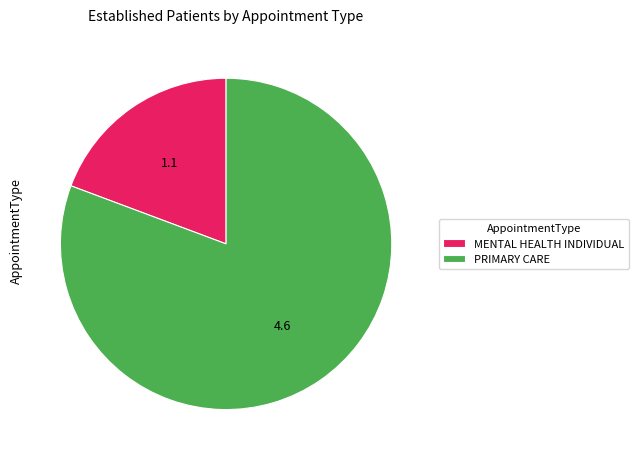

Is there a majority slice in this chart?

Yes